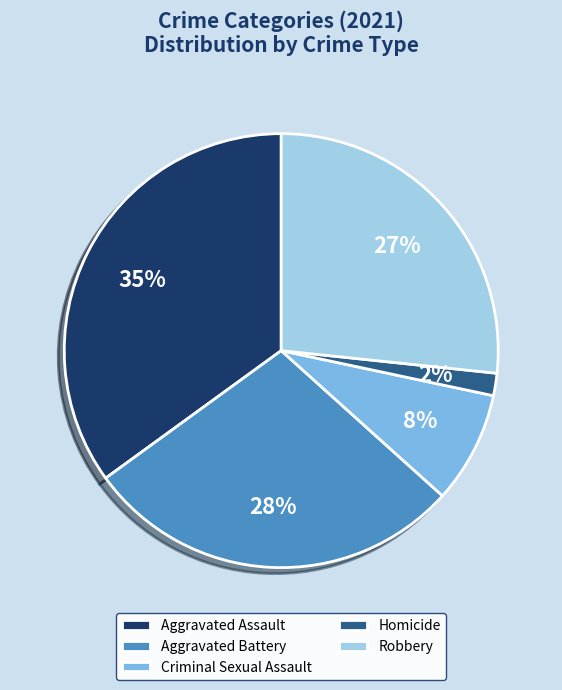

Which category has the smallest portion of the pie?

Homicide